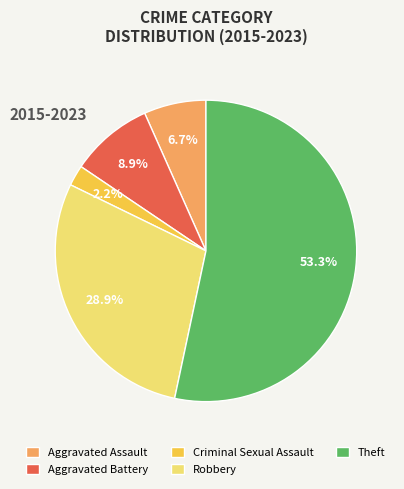

Between Theft and Aggravated Assault, which is larger?

Theft